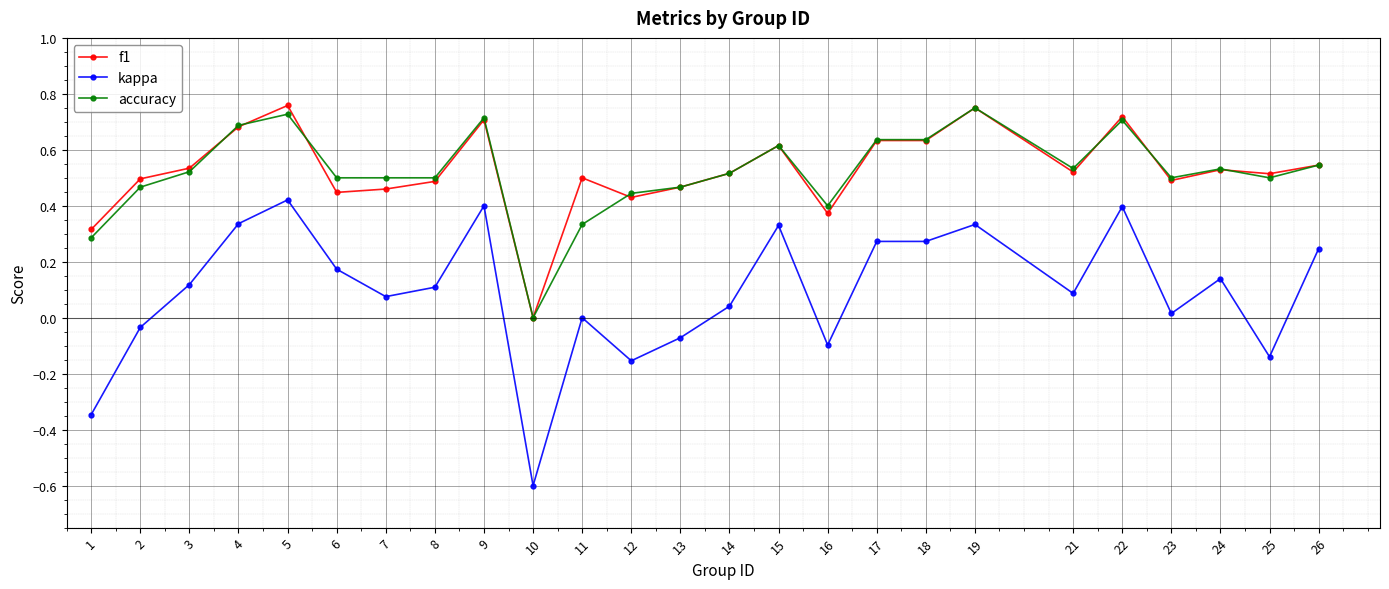

Which series has the largest range (max minus min)?

kappa